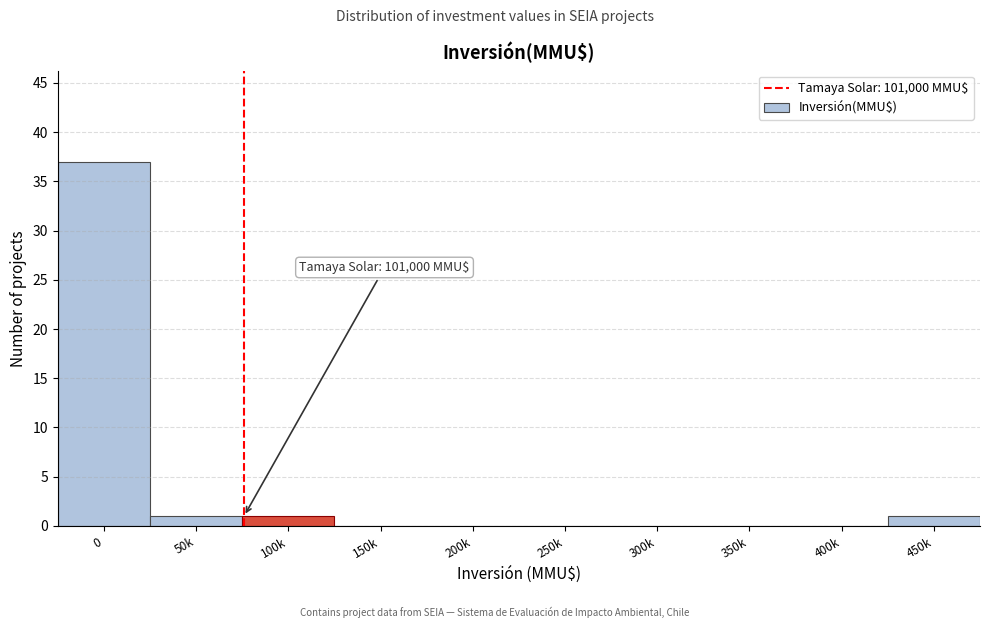

Reading left to right, transcribe all the data shown in this chart.

0=37	50k=1	100k=1	150k=0	200k=0	250k=0	300k=0	350k=0	400k=0	450k=1